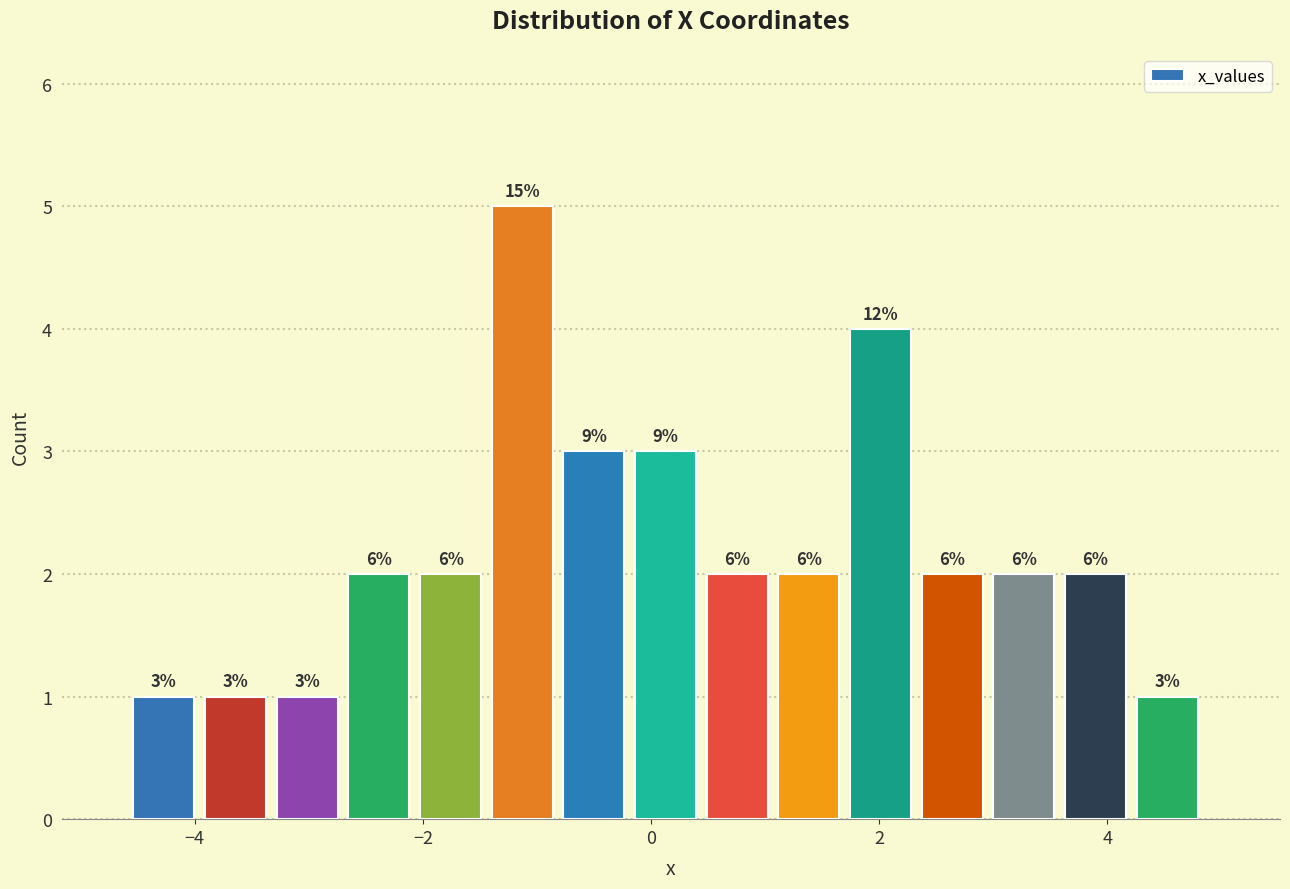

Around what value on the x-axis is the tallest bar? Give the approximate position of its centre, as read against the axis.

-1.2